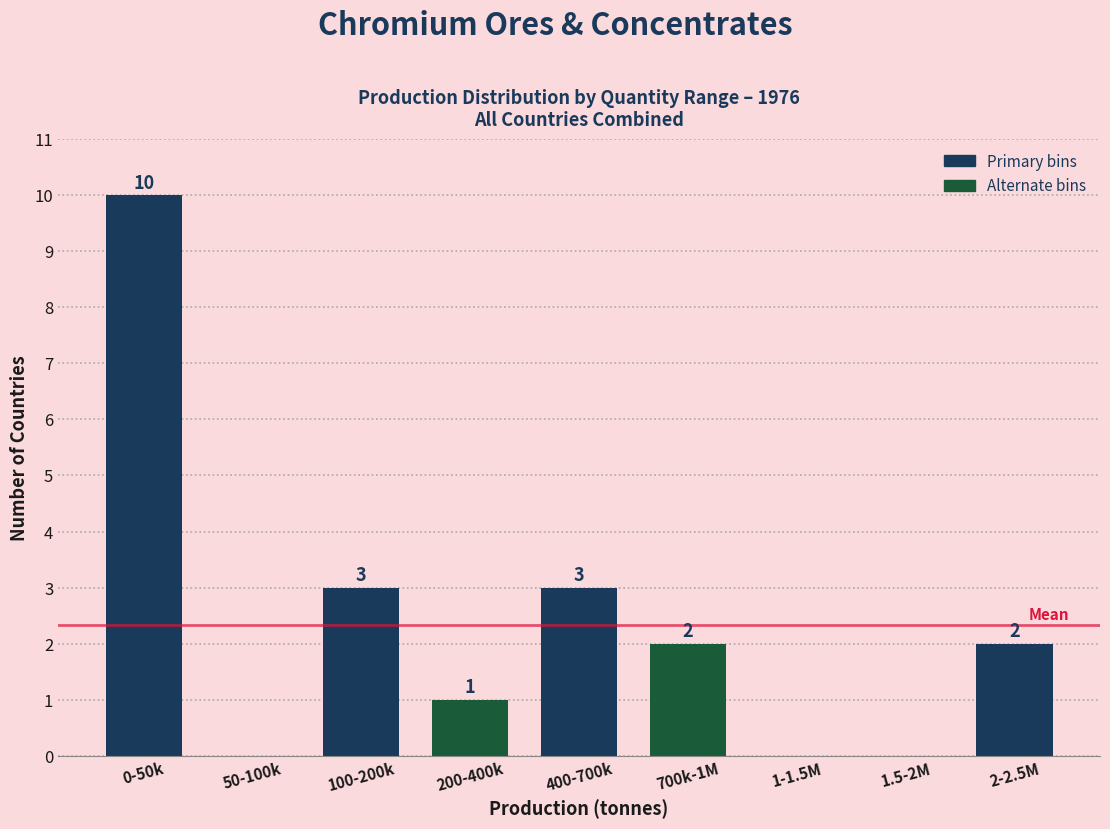

Reading left to right, what are all the values shown in this chart?

0-50k=10	50-100k=0	100-200k=3	200-400k=1	400-700k=3	700k-1M=2	1-1.5M=0	1.5-2M=0	2-2.5M=2